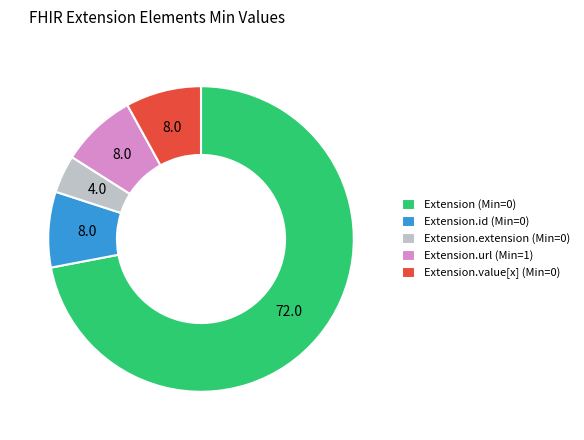

Do Extension.url (Min=1) and Extension.value[x] (Min=0) together represent more than half of the pie?

No